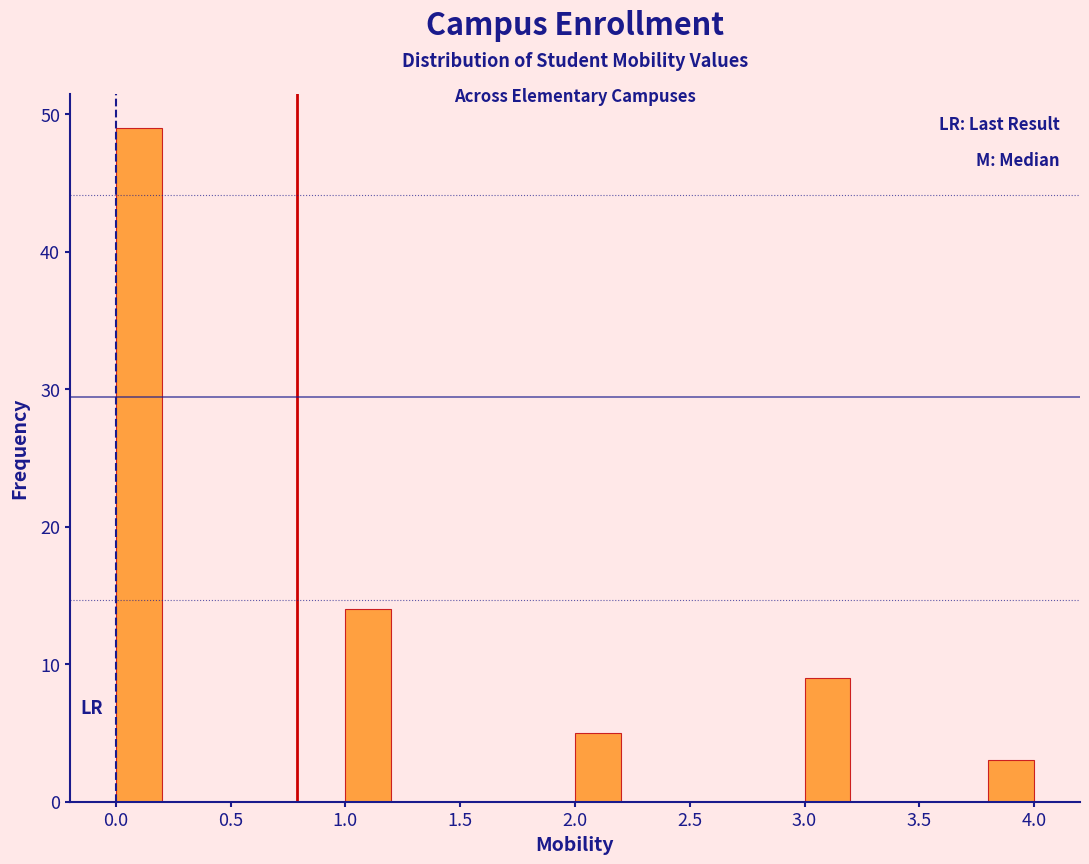

Reading left to right, transcribe this chart: for each bar, give the range it covers on the x-axis and its height. The values are not printed on the chart, so give them approximately, as read against the axis.

0.0 to 0.2: 49
0.2 to 0.4: 0
0.4 to 0.6: 0
0.6 to 0.8: 0
0.8 to 1.0: 0
1.0 to 1.2: 14
1.2 to 1.4: 0
1.4 to 1.6: 0
1.6 to 1.8: 0
1.8 to 2.0: 0
2.0 to 2.2: 5
2.2 to 2.4: 0
2.4 to 2.6: 0
2.6 to 2.8: 0
2.8 to 3.0: 0
3.0 to 3.2: 9
3.2 to 3.4: 0
3.4 to 3.6: 0
3.6 to 3.8: 0
3.8 to 4.0: 3